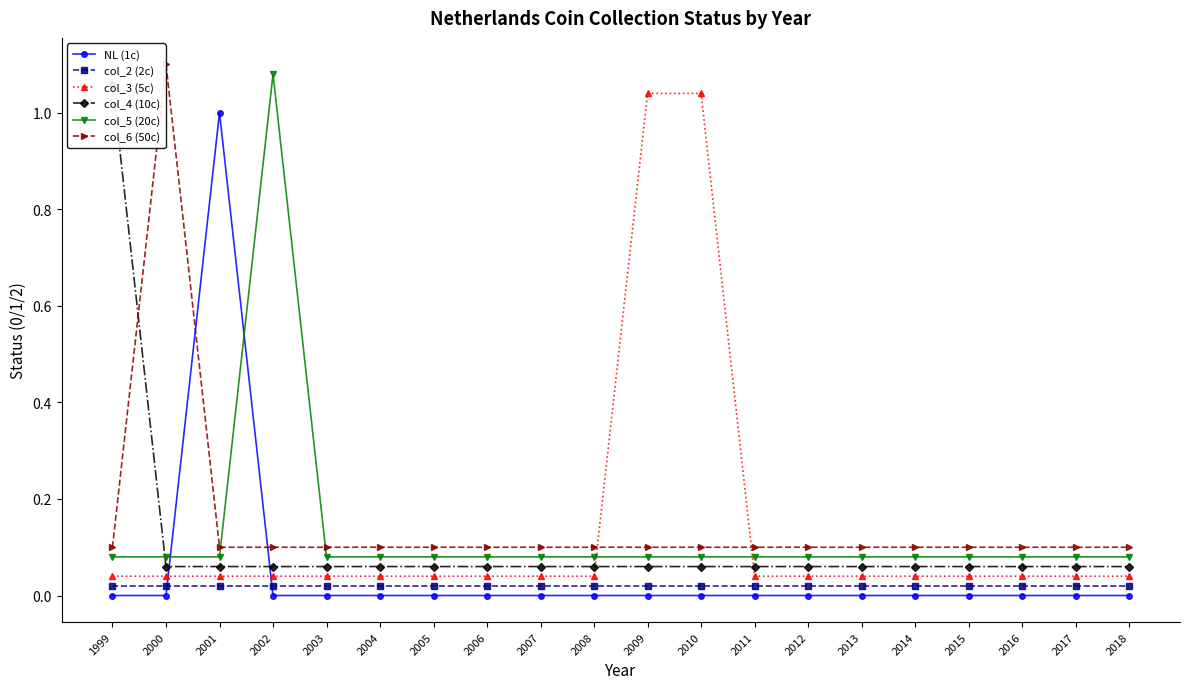

How many categories are shown in the chart?

20